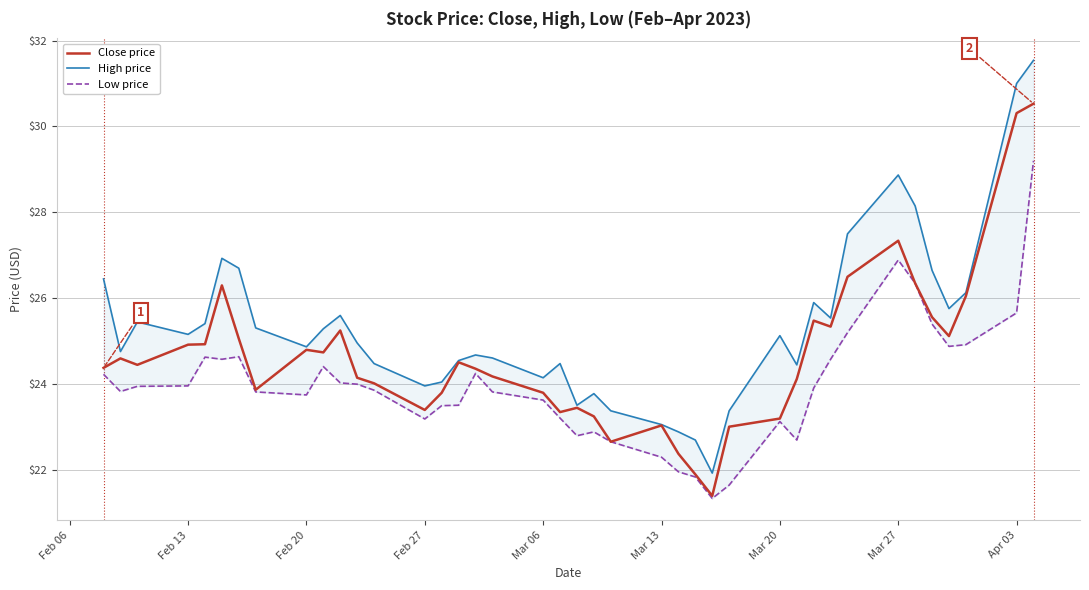

What is the minimum value for Close price?

21.4